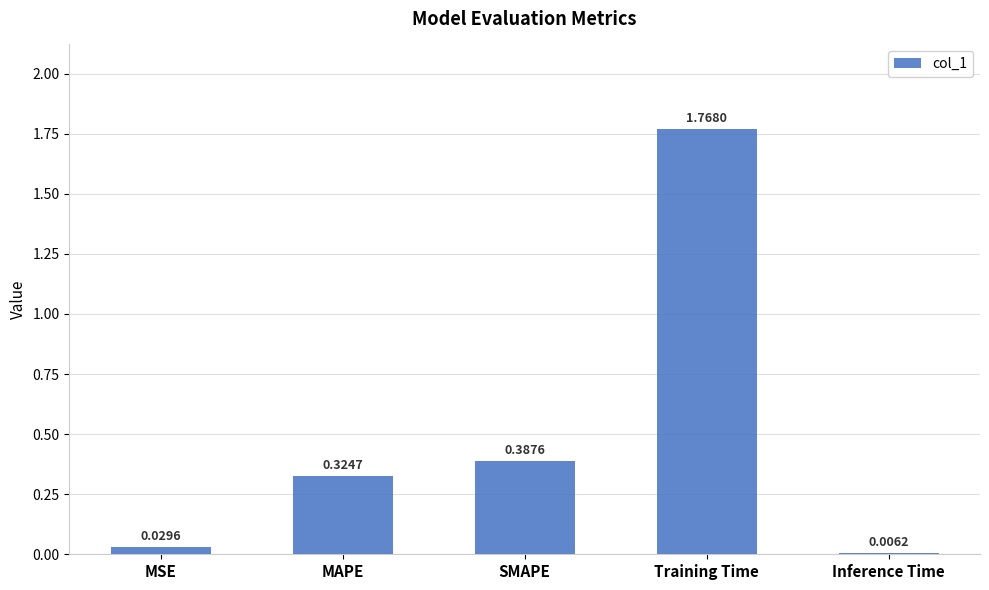

Which has a higher value, SMAPE or MSE?

SMAPE